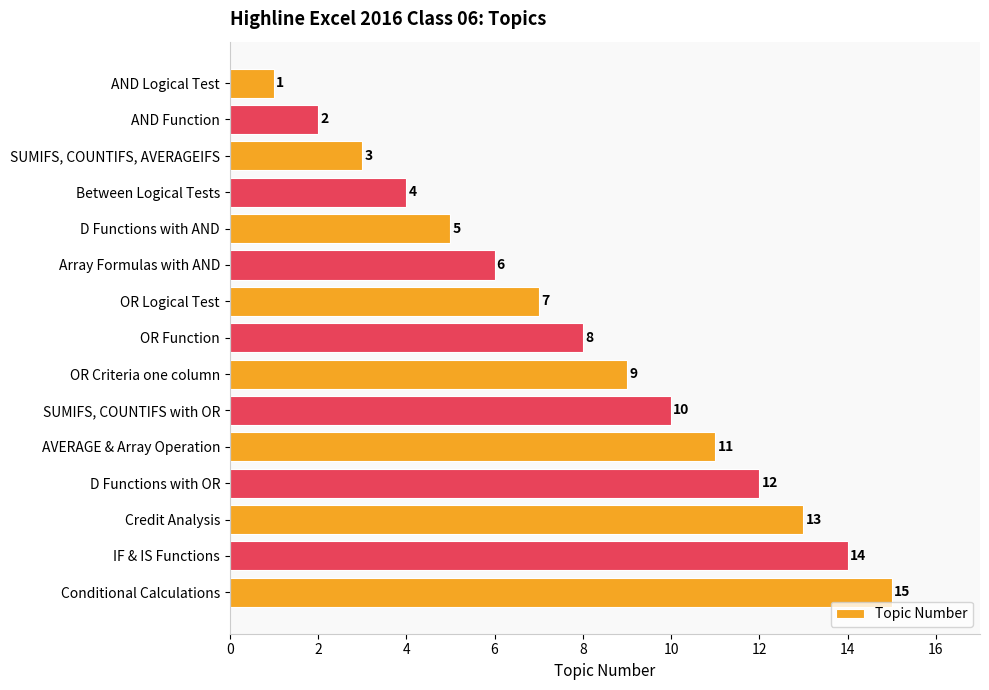

What is the average value?

8